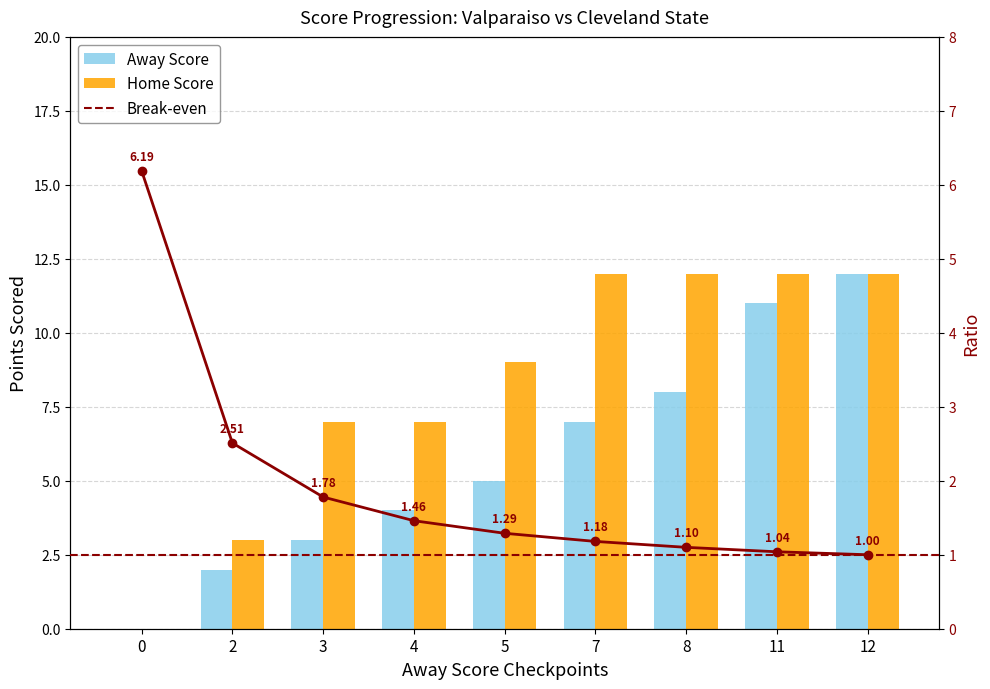

What is the highest value of the Home Score series?

12